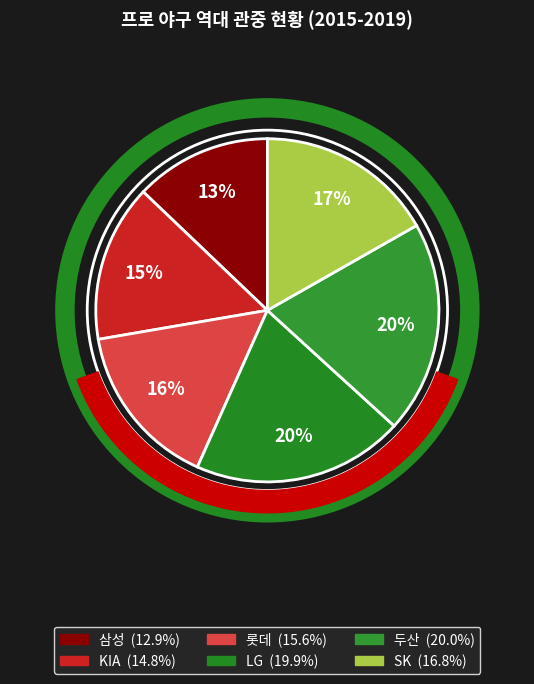

Which category has the smallest portion of the pie?

삼성